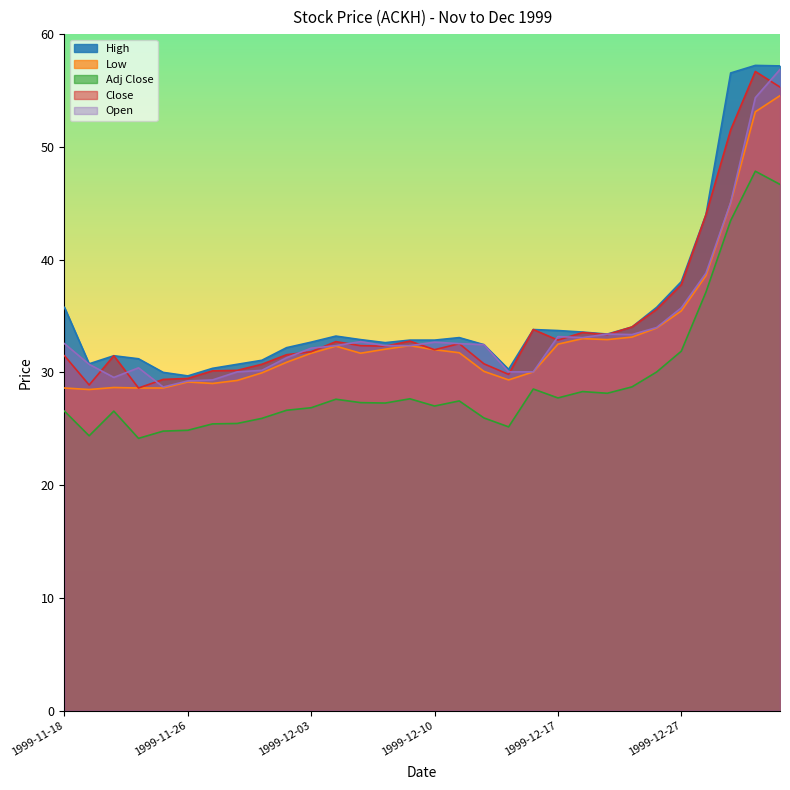

At which label does Adj Close reach its peak?

1999-12-30